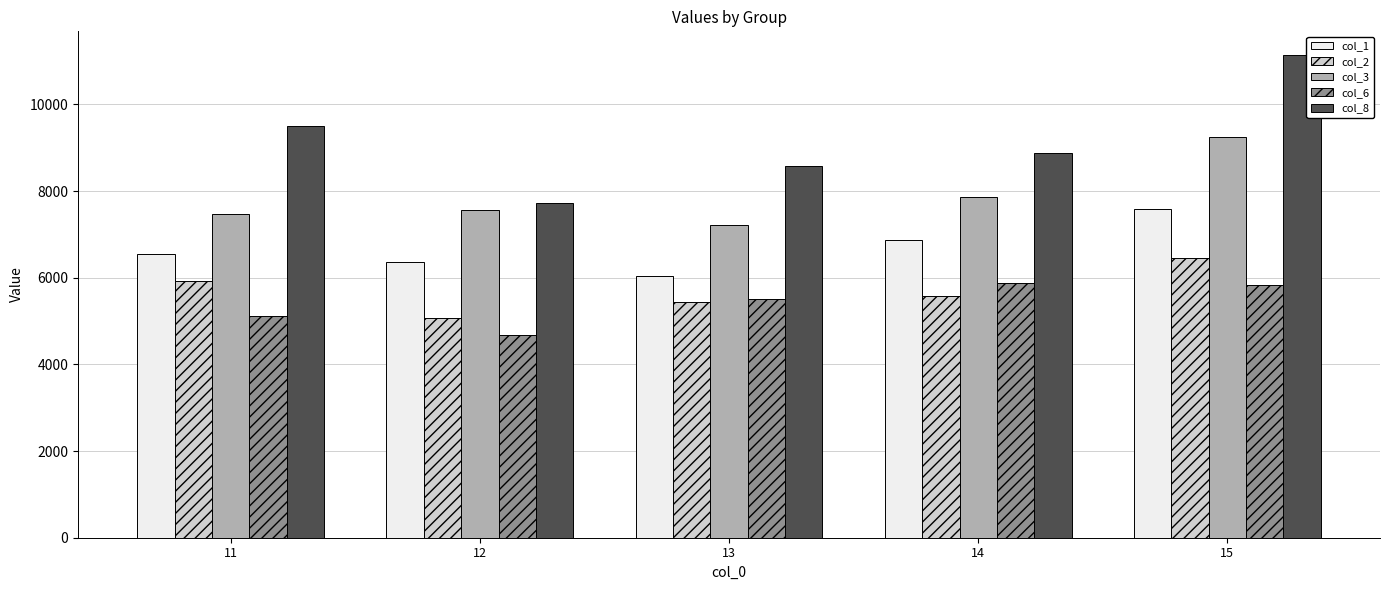

True or false: col_8 has a value of 8585.7 at 13.

True